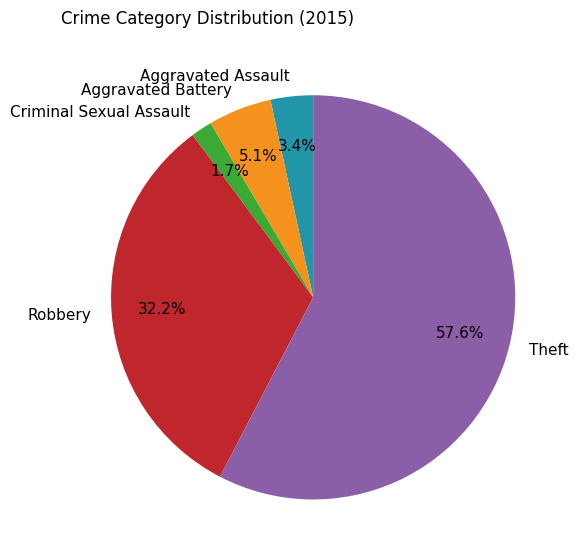

To the nearest percent, what is the average slice percentage?

20%